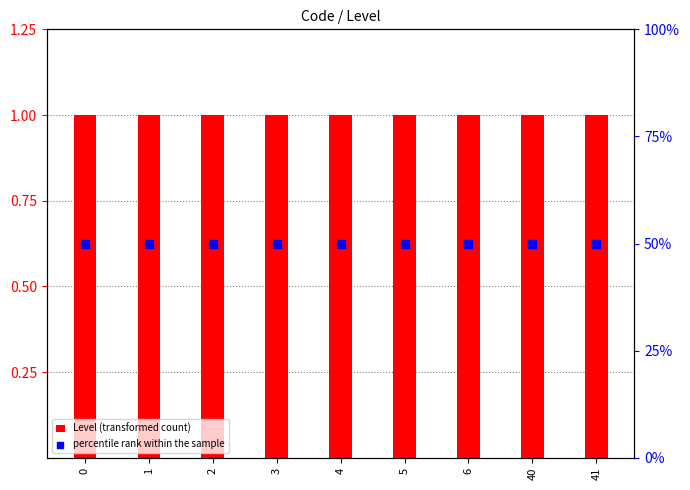

Which series has the largest total across all categories?

percentile rank within the sample